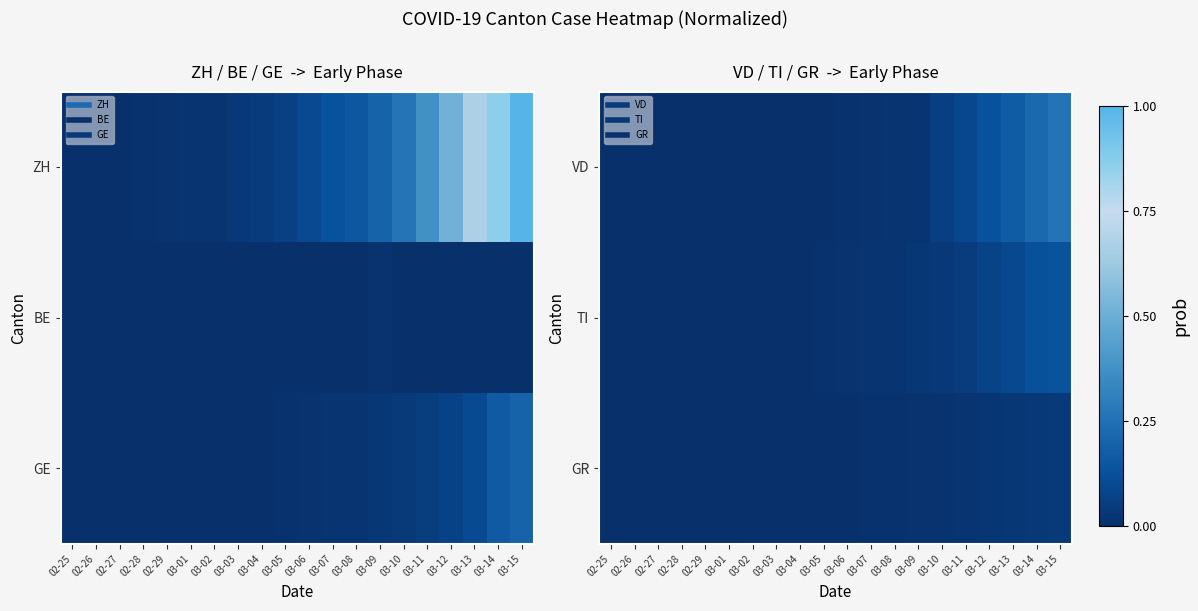

Which series has the largest total across all categories?

VD